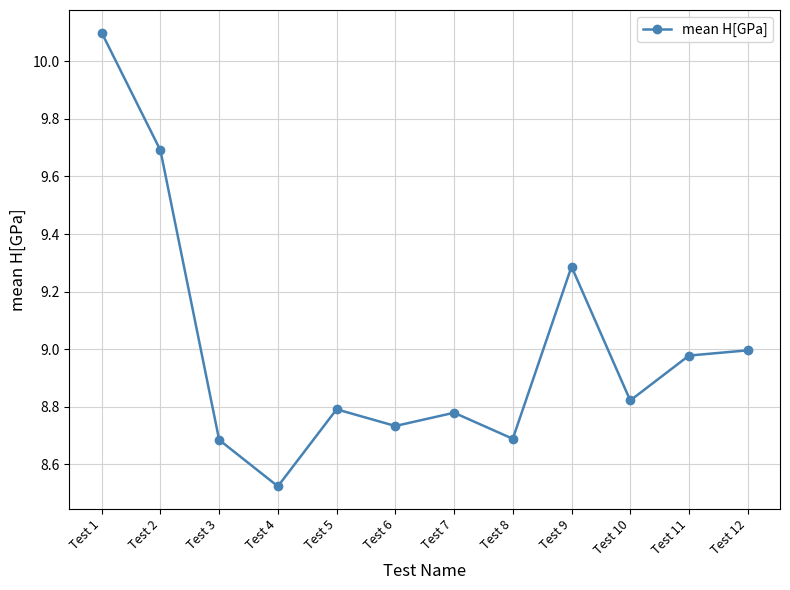

How many series are shown in this chart?

1